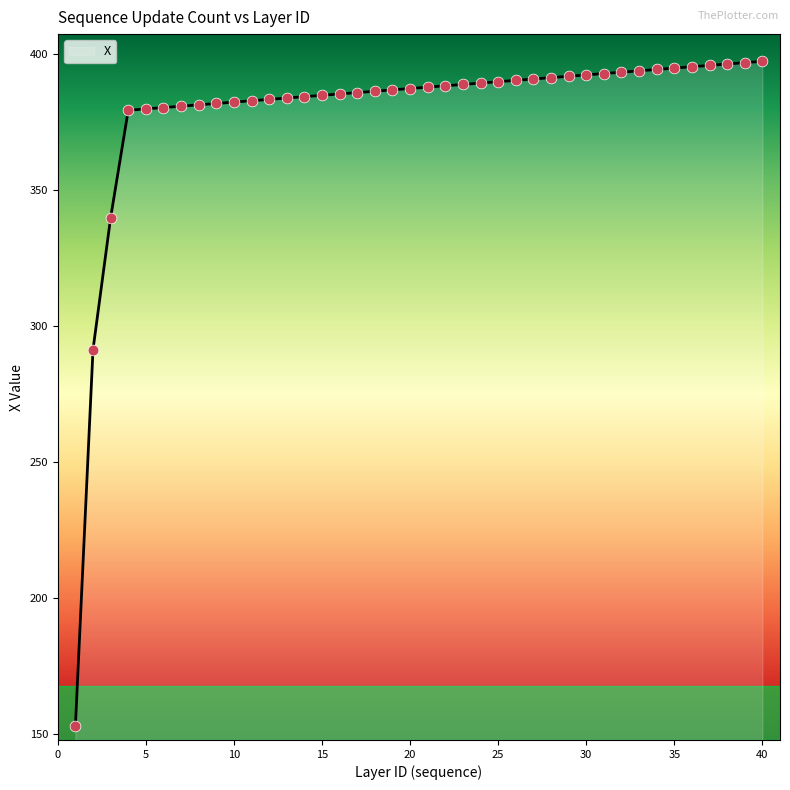

What is the maximum value shown in the chart?

397.3